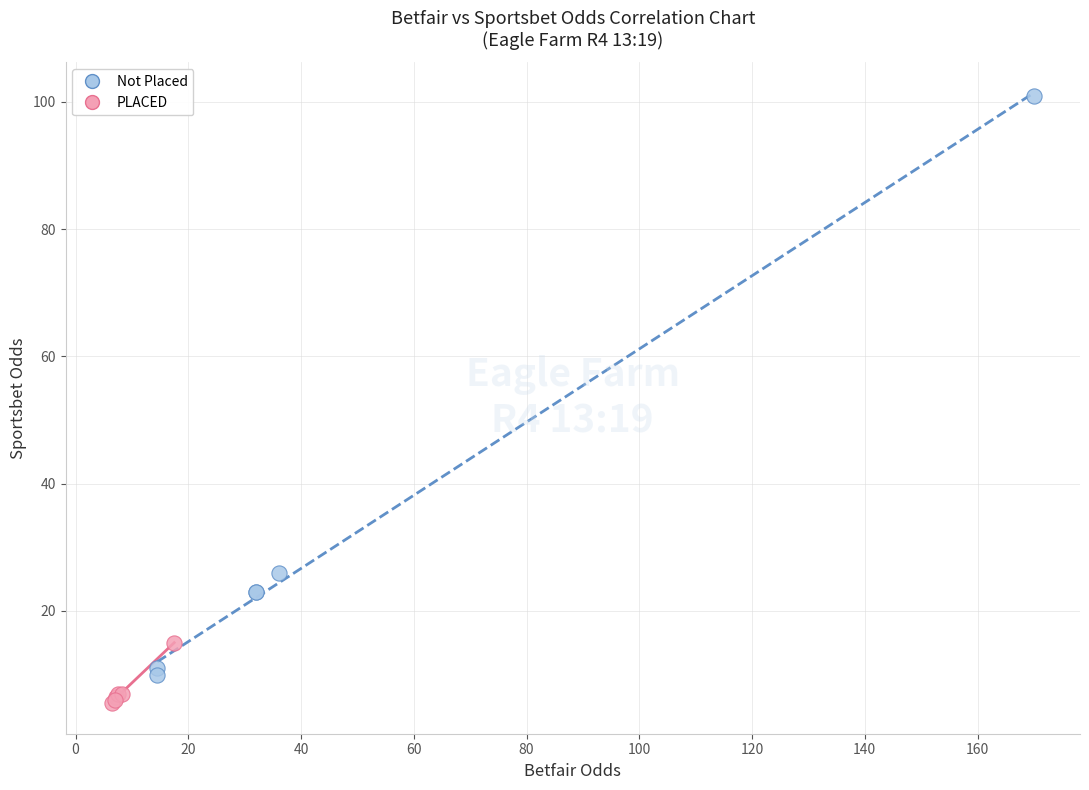

What are all the series names shown in the legend?

Not Placed, PLACED